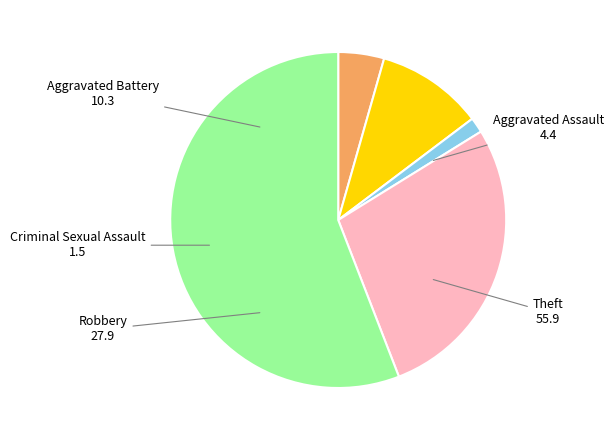

How many segments does this pie chart have?

5